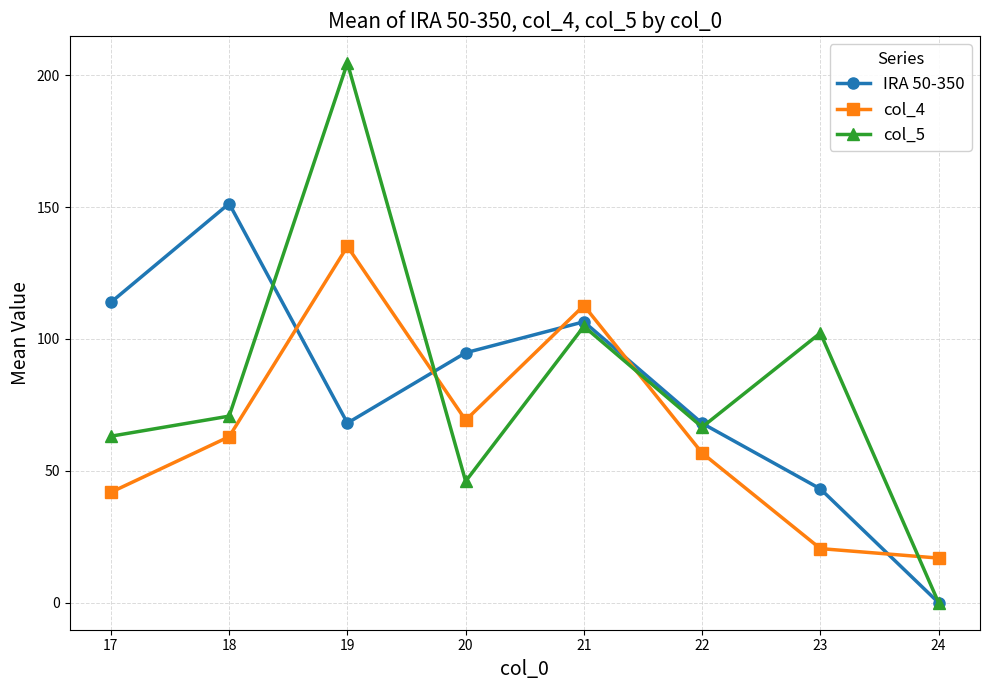

What is the spread (max minus min) of values at 17?

72.0